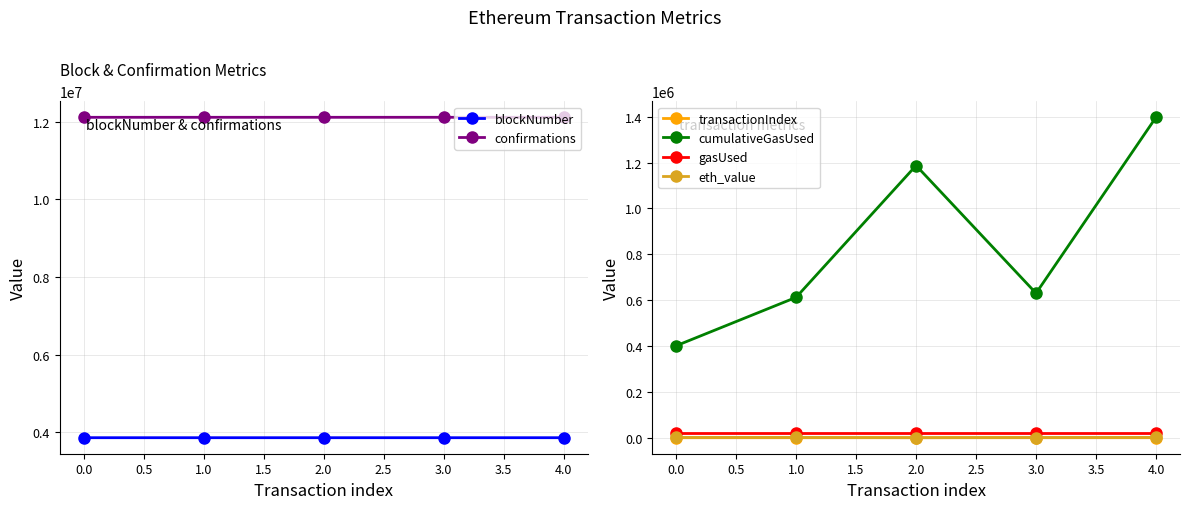

Is it true that cumulativeGasUsed equals 182862.3 at 1.0?

False